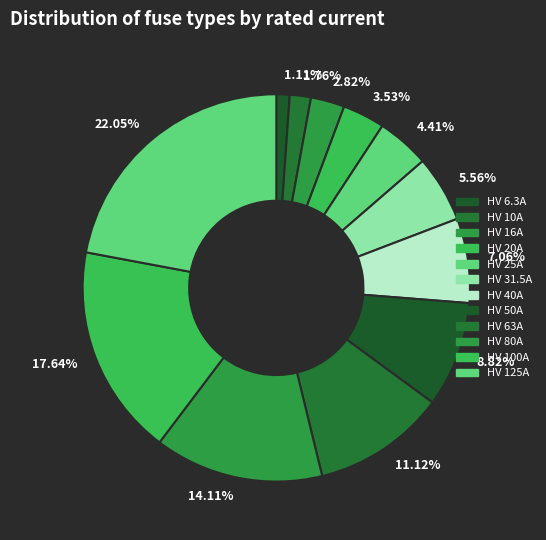

Is the sum of 22.05% and 14.11% greater than half?

No